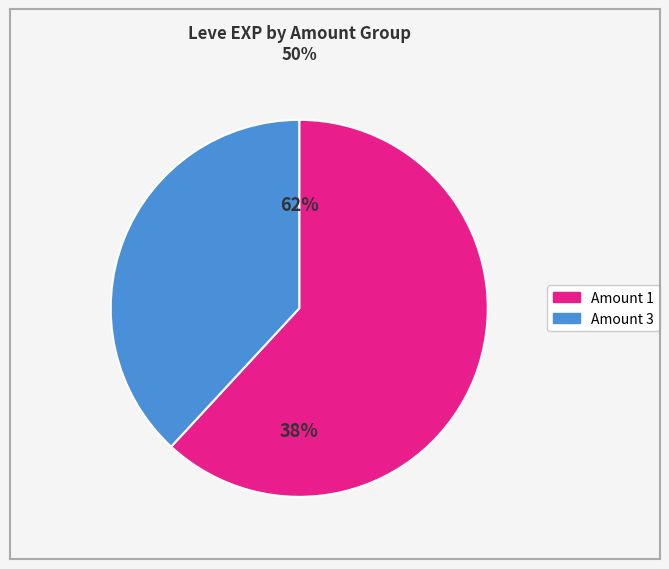

Which slice is the largest?

1